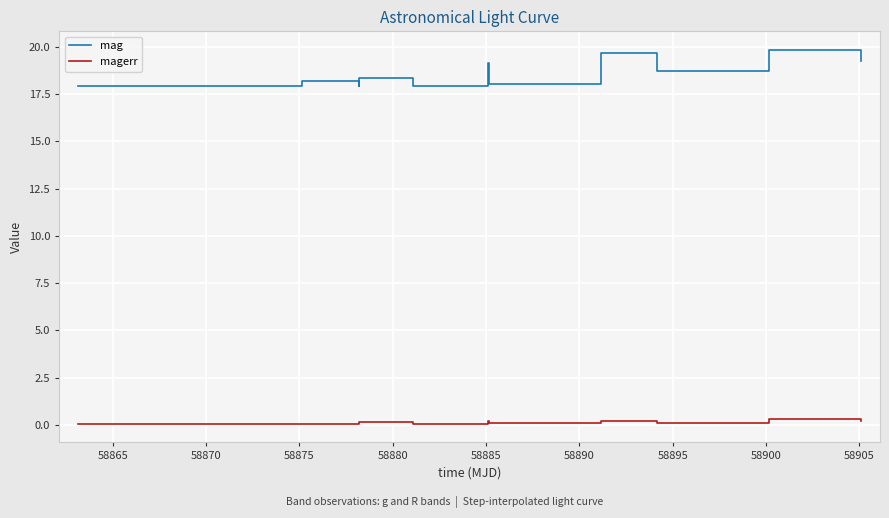

What is the difference between the maximum and minimum values in the magerr series?

0.3